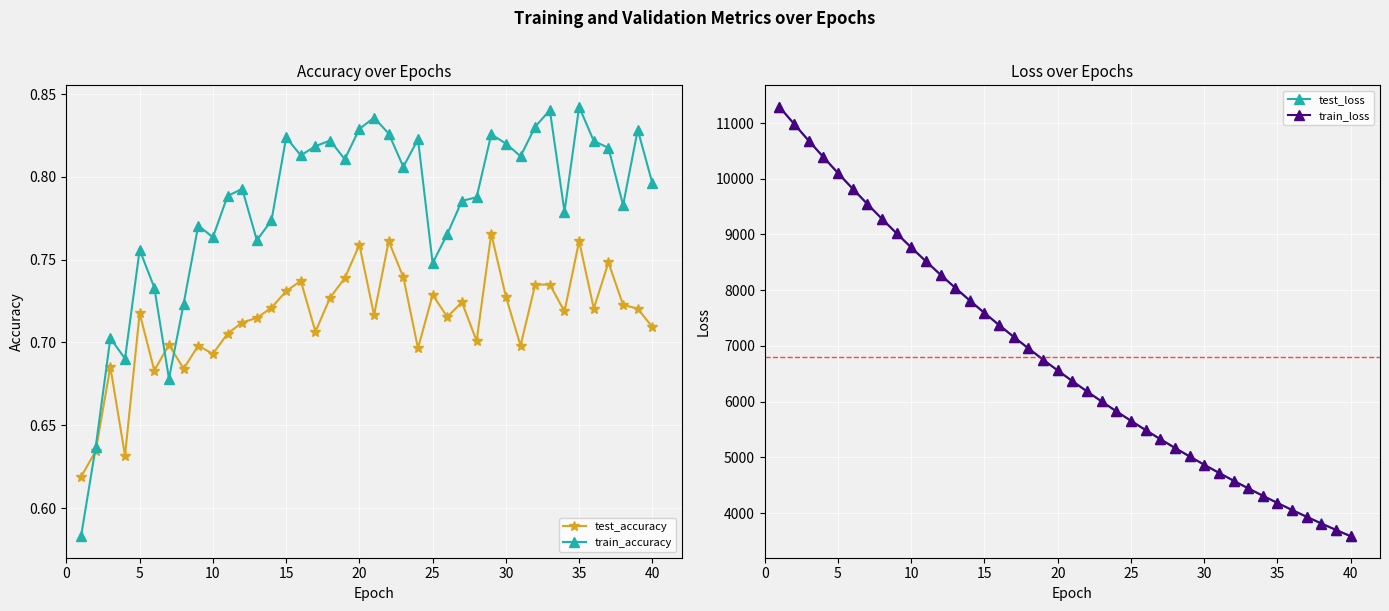

Count the test_accuracy values in the range 0 to 1.

40